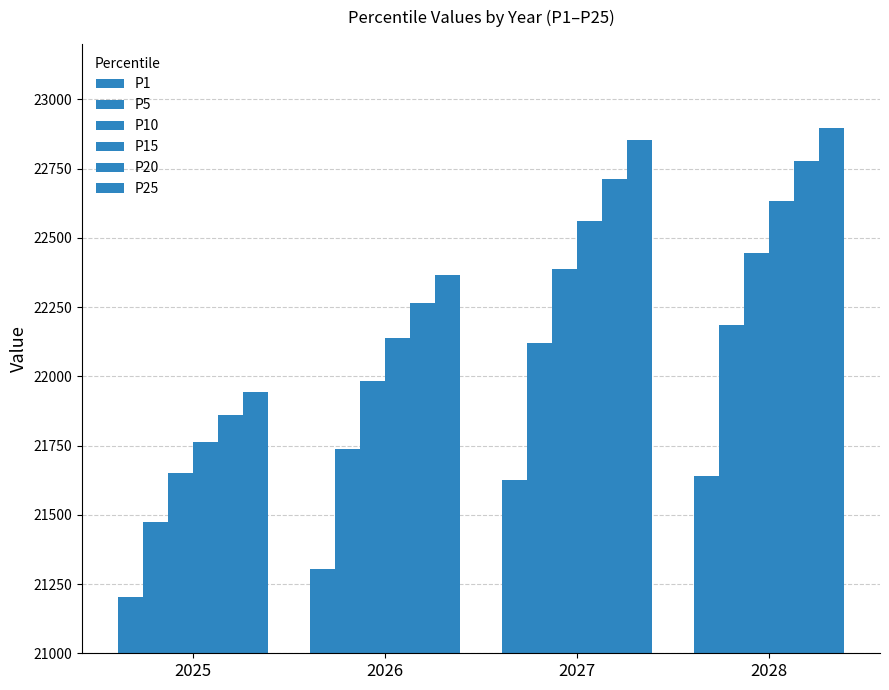

What is the total value across all series at 2025?

129899.7